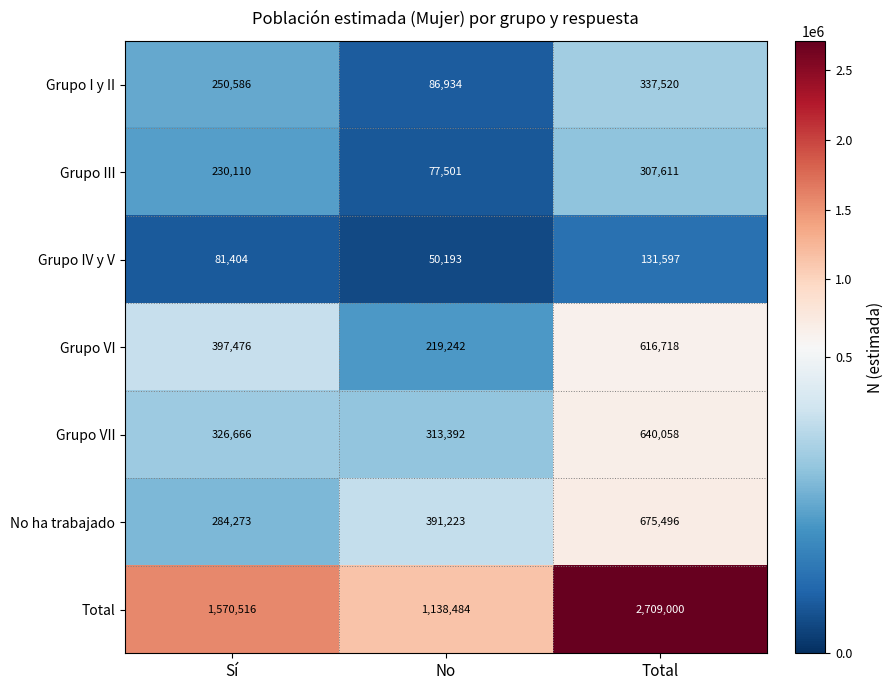

What is the approximate value of Grupo VII at No, to the nearest 100?

313400